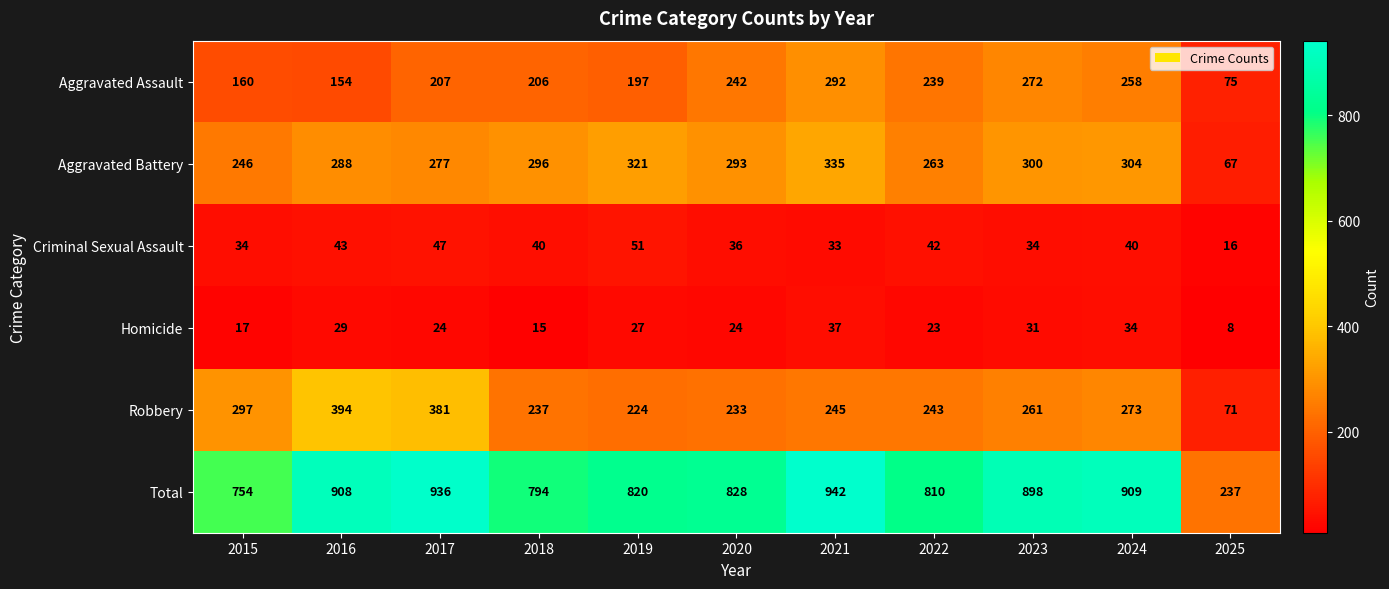

The Homicide series shows 15 at 2018. True or false?

True